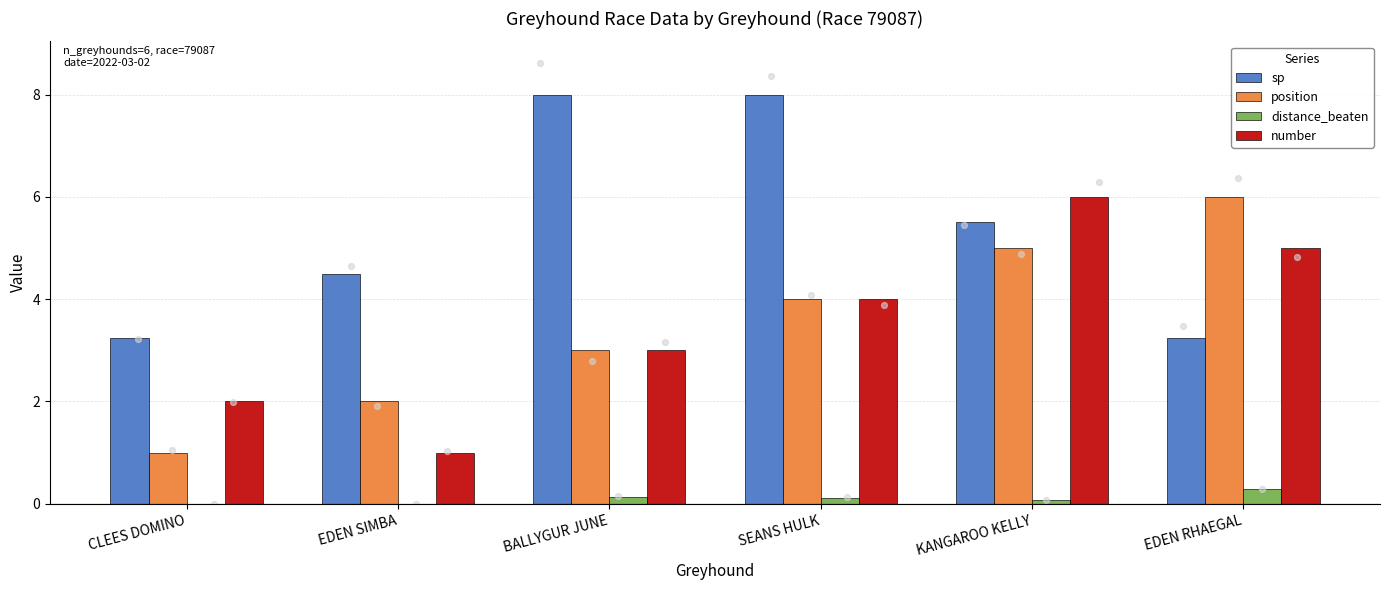

Is the value of position at KANGAROO KELLY greater than the value of distance_beaten at EDEN SIMBA?

Yes